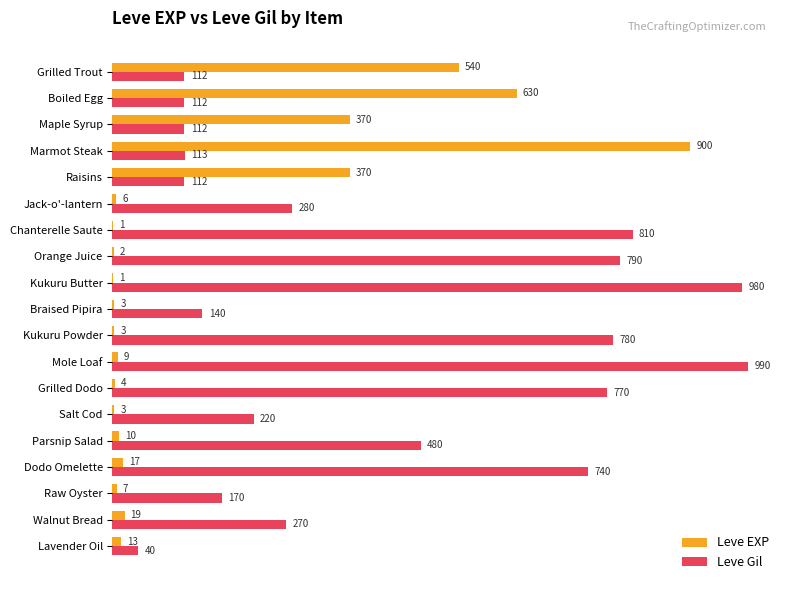

At which category is the sum across all series the highest?

Marmot Steak